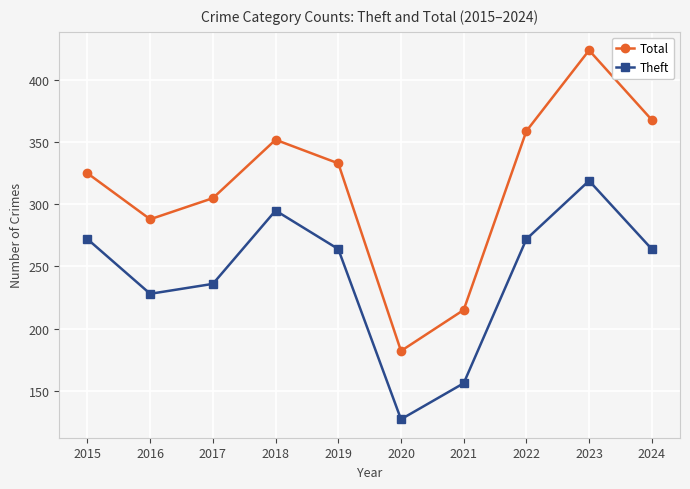

What is the greatest value displayed?

424